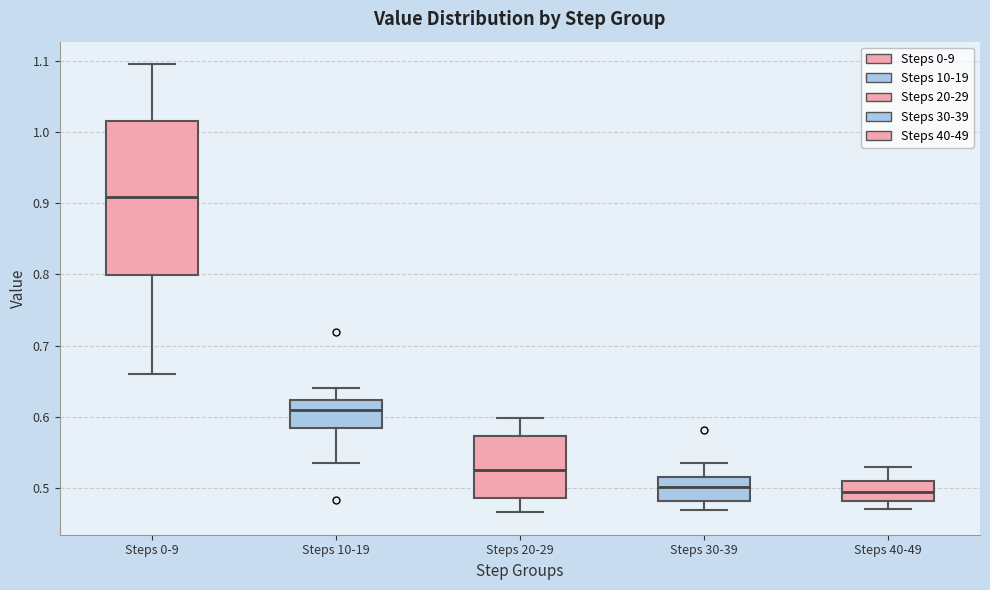

Which box has the highest median line?

Steps 0-9